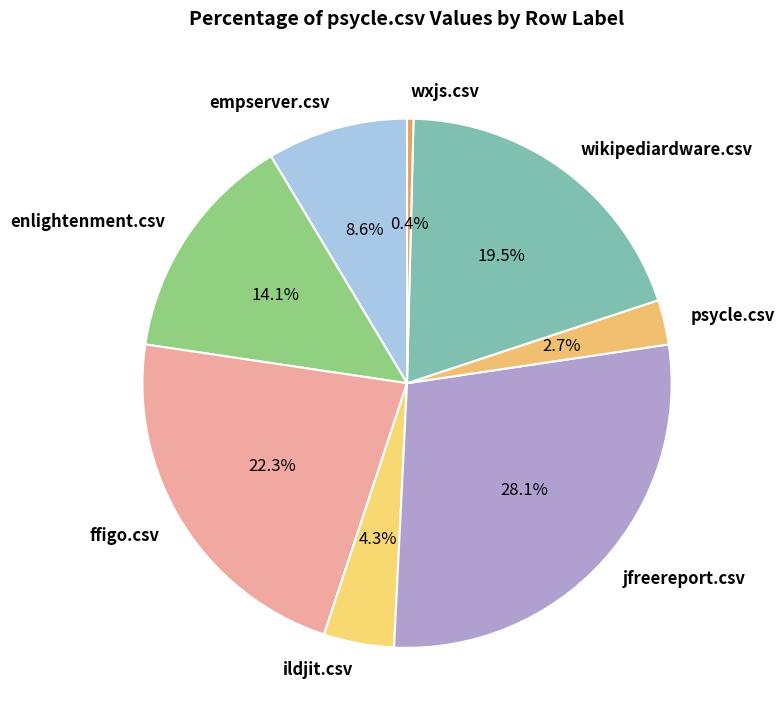

Which has a higher value, ffigo.csv or wxjs.csv?

ffigo.csv